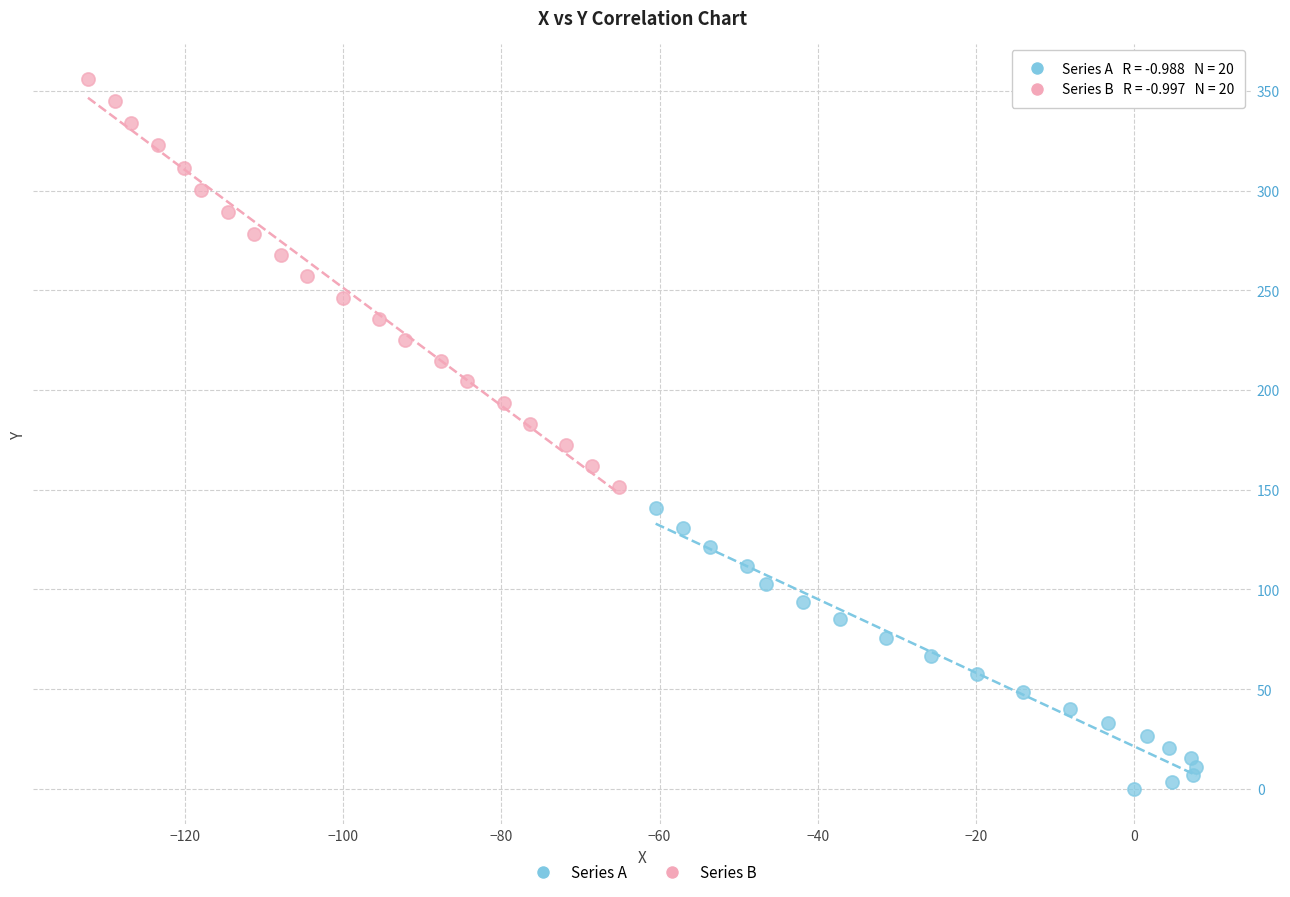

Which series contains the highest Y value?

Series B